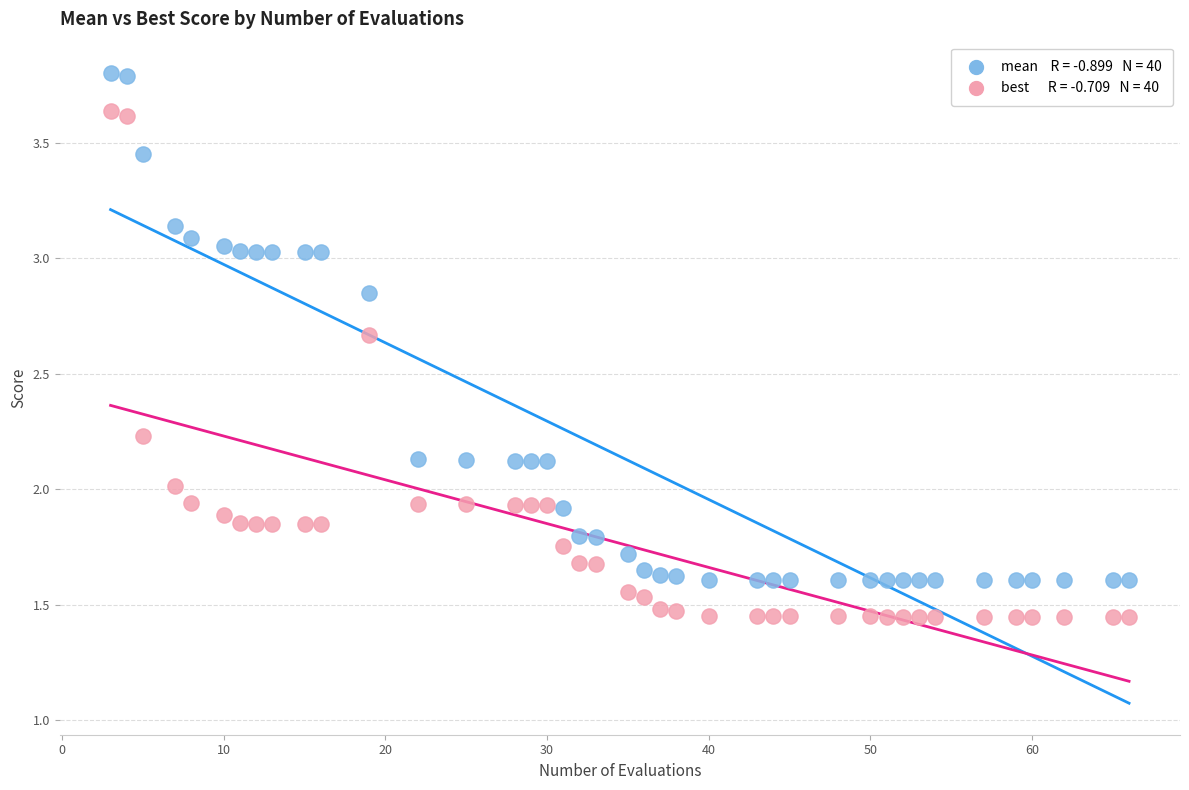

Across all data points, what is the range of Y values (max minus min)?

2.4